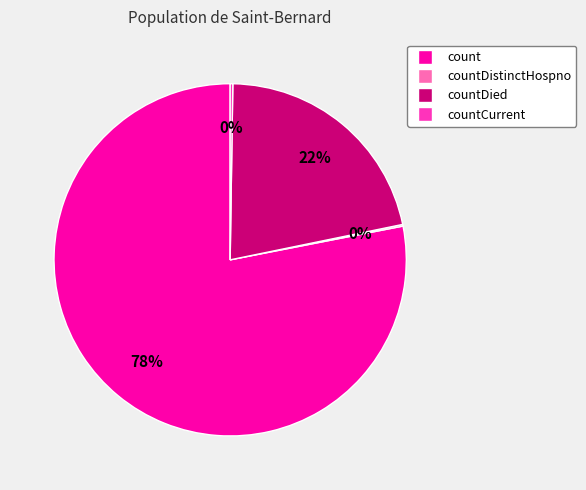

What is the largest slice in the pie chart?

count